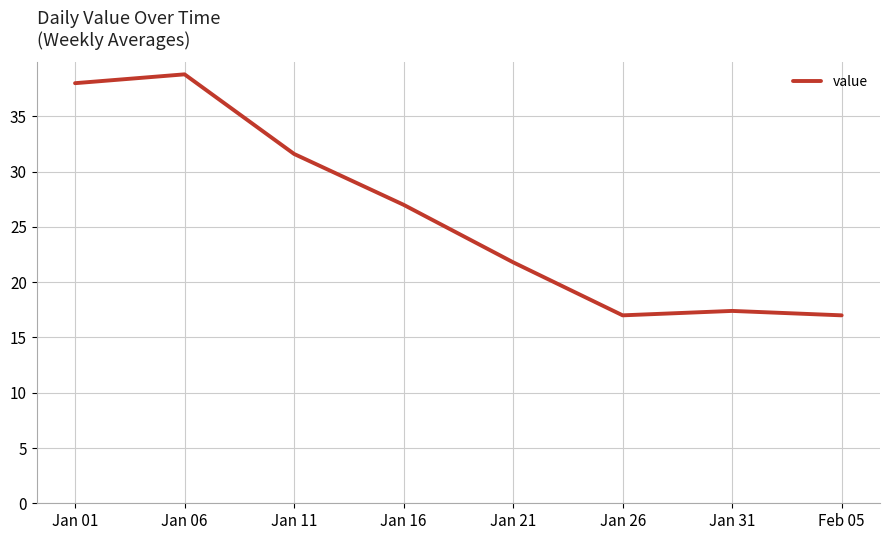

Does the chart have visible grid lines?

Yes